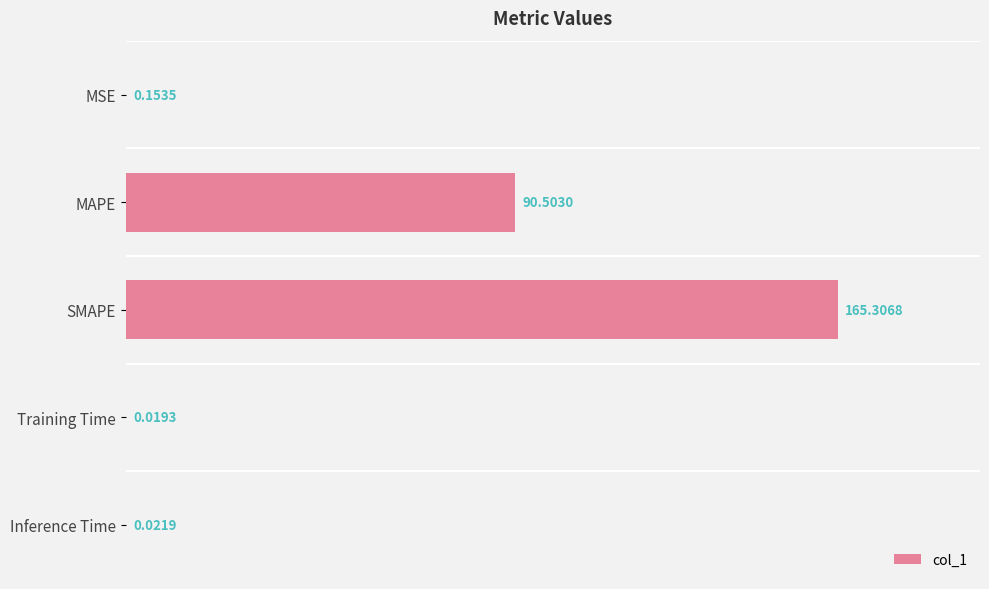

At which label is the value closest to 82?

MAPE